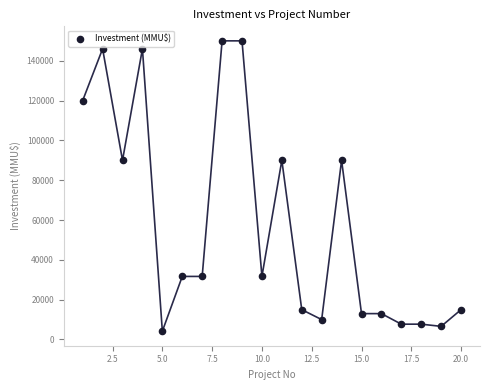

What is the range of Y values (max minus min)?

145834